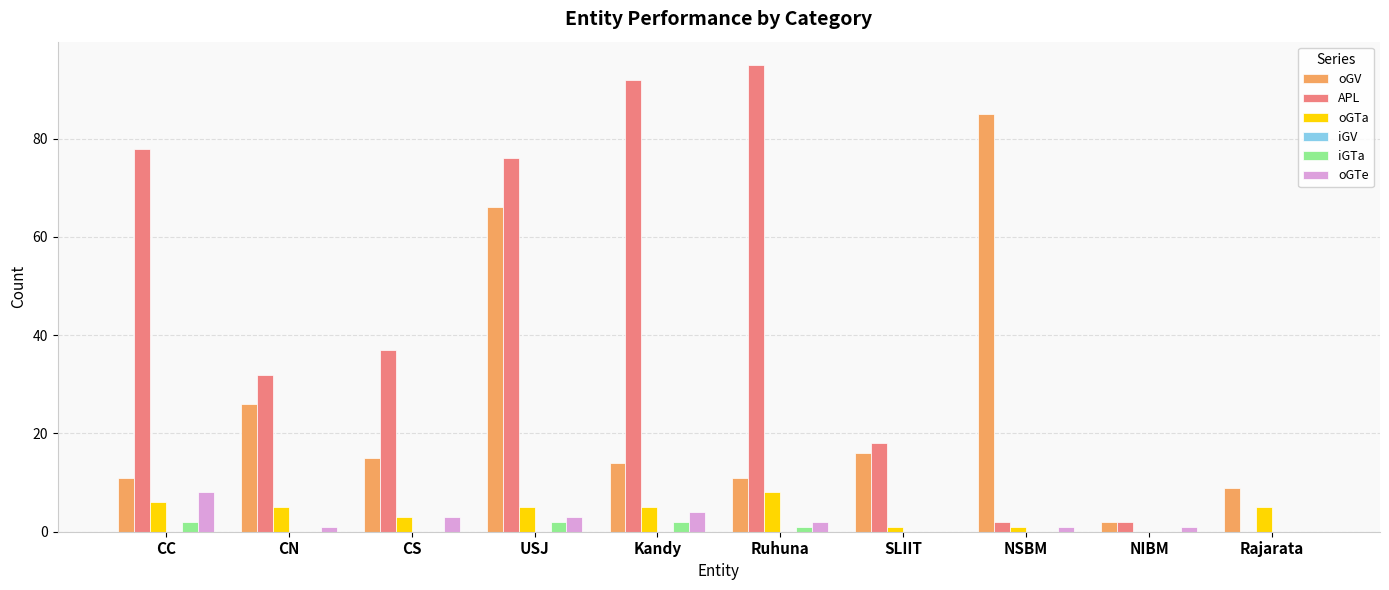

Is the value of oGTe at Ruhuna greater than the value of oGV at CN?

No